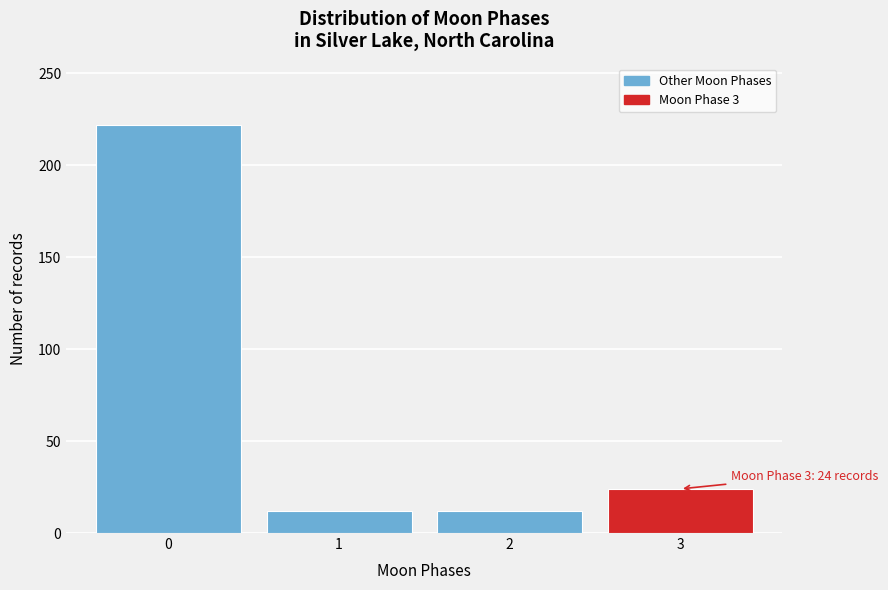

Reading left to right, what are all the values shown in this chart?

222	12	12	24